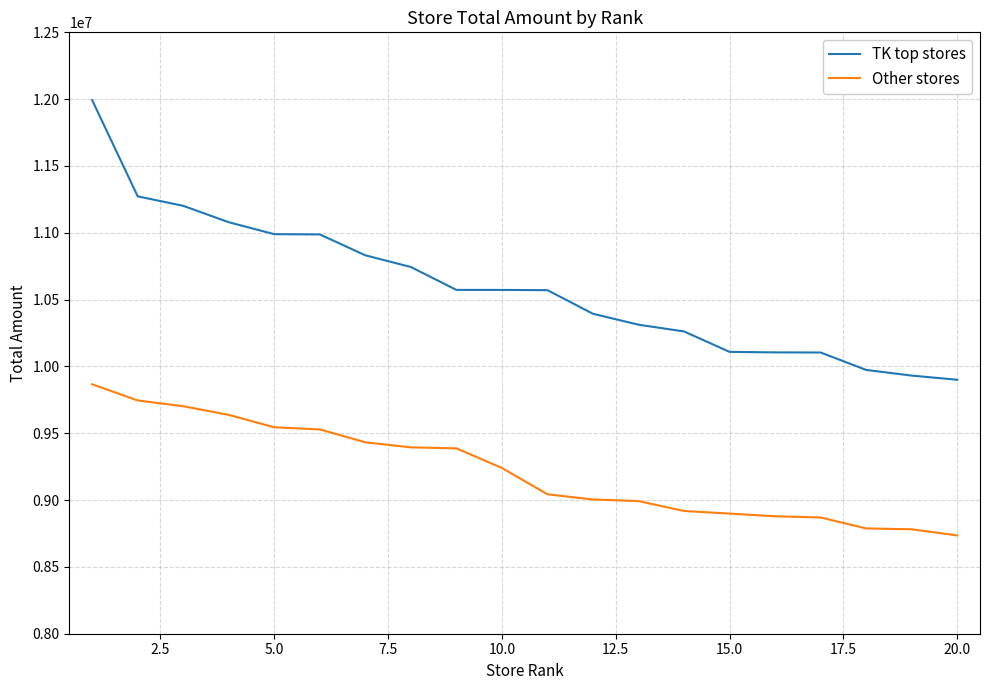

What is the minimum value shown in the chart?

8735353